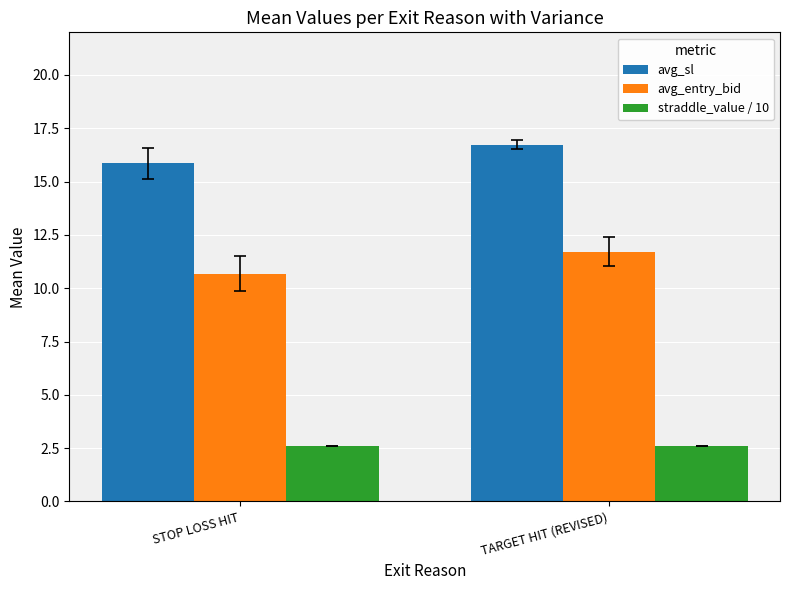

What is the smallest value displayed?

2.6